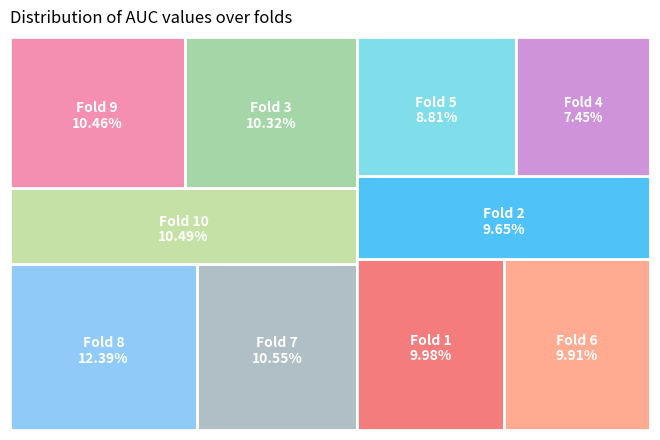

To the nearest percent, what is the difference between the largest and smallest slice percentages?

5%